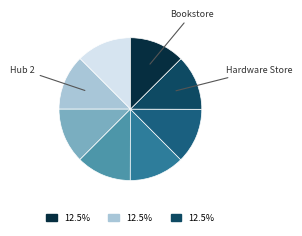

How many segments does this pie chart have?

8